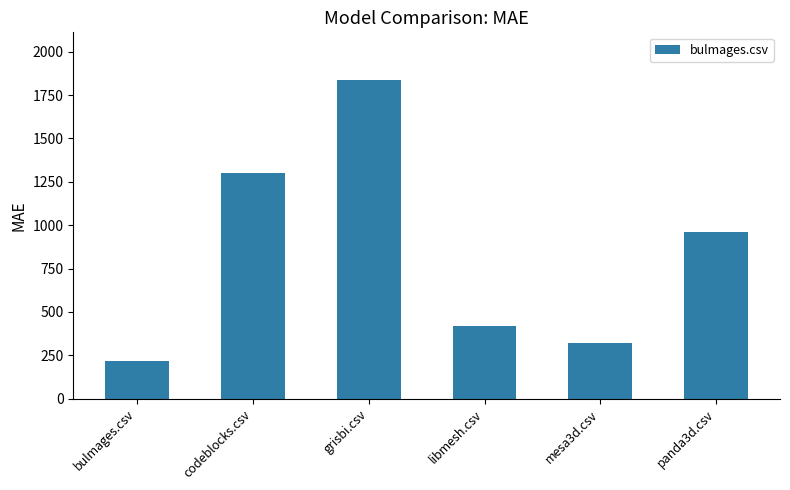

Does the chart contain any negative values?

No